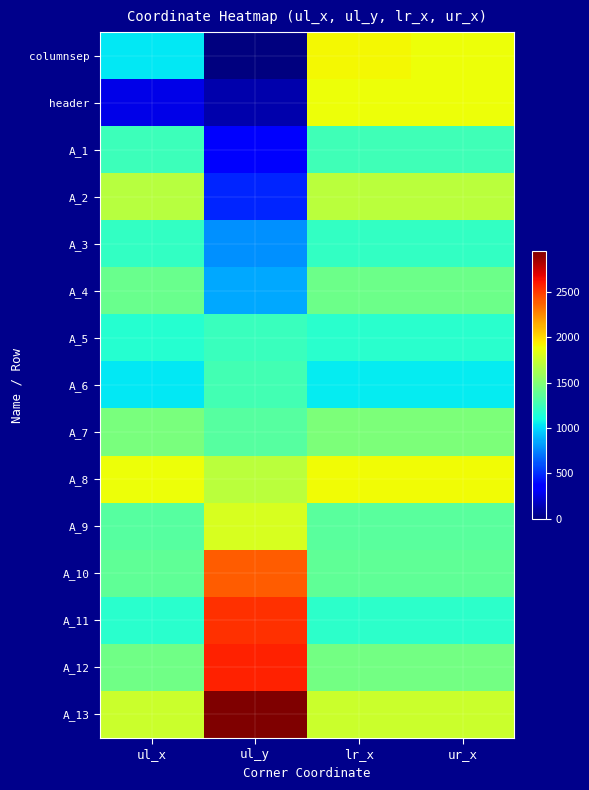

Reading left to right, what are all the values shown in this chart?

columnsep: ul_x=1040	ul_y=0	lr_x=1903	ur_x=1879
header: ul_x=269	ul_y=119	lr_x=1880	ur_x=1880
A_1: ul_x=1251	ul_y=333	lr_x=1257	ur_x=1257
A_2: ul_x=1689	ul_y=476	lr_x=1694	ur_x=1694
A_3: ul_x=1211	ul_y=787	lr_x=1216	ur_x=1216
A_4: ul_x=1413	ul_y=858	lr_x=1418	ur_x=1418
A_5: ul_x=1170	ul_y=1241	lr_x=1175	ur_x=1175
A_6: ul_x=1046	ul_y=1273	lr_x=1051	ur_x=1051
A_7: ul_x=1471	ul_y=1346	lr_x=1478	ur_x=1478
A_8: ul_x=1884	ul_y=1695	lr_x=1889	ur_x=1889
A_9: ul_x=1344	ul_y=1799	lr_x=1350	ur_x=1350
A_10: ul_x=1374	ul_y=2393	lr_x=1380	ur_x=1380
A_11: ul_x=1181	ul_y=2533	lr_x=1188	ur_x=1188
A_12: ul_x=1435	ul_y=2568	lr_x=1440	ur_x=1440
A_13: ul_x=1751	ul_y=2948	lr_x=1752	ur_x=1752